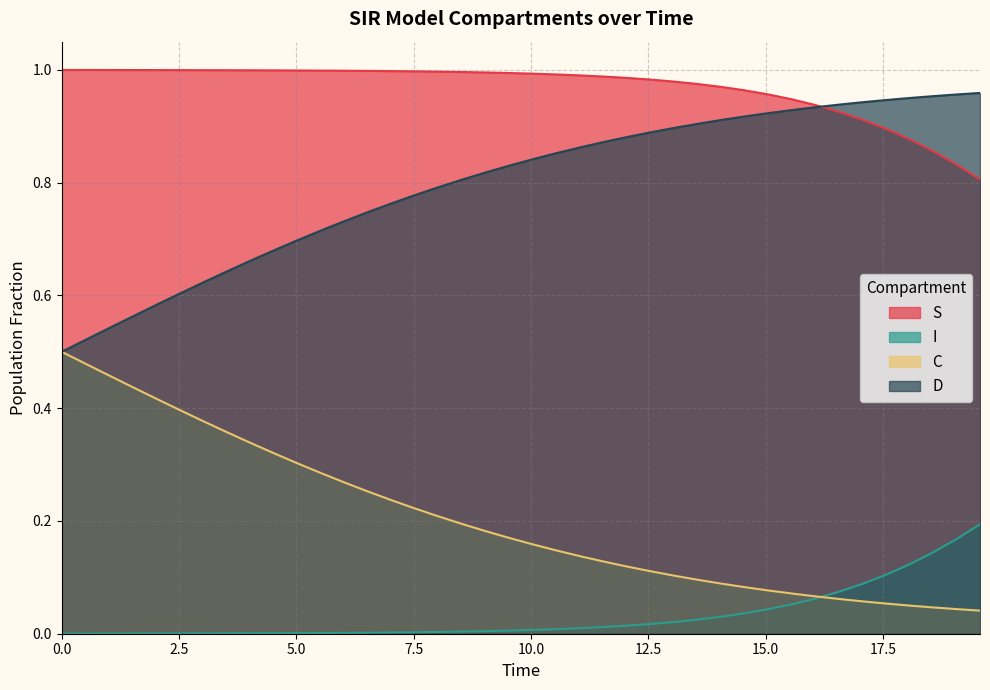

Reading left to right, transcribe all the data shown in this chart.

S: 0.0=1.0	0.5016722408026756=1.0	1.0033444816053512=1.0	1.5050167224080266=1.0	2.0066889632107023=1.0	2.508361204013378=1.0	3.0100334448160533=1.0	3.511705685618729=1.0	4.013377926421405=1.0	4.51505016722408=1.0	5.016722408026756=1.0	5.518394648829432=1.0	6.020066889632107=1.0	6.521739130434782=1.0	7.023411371237458=1.0	7.525083612040134=1.0	8.02675585284281=1.0	8.528428093645484=1.0	9.03010033444816=1.0	9.531772575250836=1.0	10.033444816053512=1.0	10.535117056856187=1.0	11.036789297658864=1.0	11.538461538461538=1.0	12.040133779264213=1.0	12.54180602006689=1.0	13.043478260869565=1.0	13.545150501672241=1.0	14.046822742474916=1.0	14.548494983277592=1.0	15.050167224080267=1.0	15.551839464882944=0.9	16.05351170568562=0.9	16.555183946488295=0.9	17.05685618729097=0.9	17.558528428093645=0.9	18.06020066889632=0.9	18.561872909698998=0.9	19.06354515050167=0.8	19.565217391304348=0.8
I: 0.0=0.0	0.5016722408026756=0.0	1.0033444816053512=0.0	1.5050167224080266=0.0	2.0066889632107023=0.0	2.508361204013378=0.0	3.0100334448160533=0.0	3.511705685618729=0.0	4.013377926421405=0.0	4.51505016722408=0.0	5.016722408026756=0.0	5.518394648829432=0.0	6.020066889632107=0.0	6.521739130434782=0.0	7.023411371237458=0.0	7.525083612040134=0.0	8.02675585284281=0.0	8.528428093645484=0.0	9.03010033444816=0.0	9.531772575250836=0.0	10.033444816053512=0.0	10.535117056856187=0.0	11.036789297658864=0.0	11.538461538461538=0.0	12.040133779264213=0.0	12.54180602006689=0.0	13.043478260869565=0.0	13.545150501672241=0.0	14.046822742474916=0.0	14.548494983277592=0.0	15.050167224080267=0.0	15.551839464882944=0.1	16.05351170568562=0.1	16.555183946488295=0.1	17.05685618729097=0.1	17.558528428093645=0.1	18.06020066889632=0.1	18.561872909698998=0.1	19.06354515050167=0.2	19.565217391304348=0.2
C: 0.0=0.5	0.5016722408026756=0.5	1.0033444816053512=0.5	1.5050167224080266=0.4	2.0066889632107023=0.4	2.508361204013378=0.4	3.0100334448160533=0.4	3.511705685618729=0.4	4.013377926421405=0.3	4.51505016722408=0.3	5.016722408026756=0.3	5.518394648829432=0.3	6.020066889632107=0.3	6.521739130434782=0.3	7.023411371237458=0.2	7.525083612040134=0.2	8.02675585284281=0.2	8.528428093645484=0.2	9.03010033444816=0.2	9.531772575250836=0.2	10.033444816053512=0.2	10.535117056856187=0.1	11.036789297658864=0.1	11.538461538461538=0.1	12.040133779264213=0.1	12.54180602006689=0.1	13.043478260869565=0.1	13.545150501672241=0.1	14.046822742474916=0.1	14.548494983277592=0.1	15.050167224080267=0.1	15.551839464882944=0.1	16.05351170568562=0.1	16.555183946488295=0.1	17.05685618729097=0.1	17.558528428093645=0.1	18.06020066889632=0.0	18.561872909698998=0.0	19.06354515050167=0.0	19.565217391304348=0.0
D: 0.0=0.5	0.5016722408026756=0.5	1.0033444816053512=0.5	1.5050167224080266=0.6	2.0066889632107023=0.6	2.508361204013378=0.6	3.0100334448160533=0.6	3.511705685618729=0.6	4.013377926421405=0.7	4.51505016722408=0.7	5.016722408026756=0.7	5.518394648829432=0.7	6.020066889632107=0.7	6.521739130434782=0.7	7.023411371237458=0.8	7.525083612040134=0.8	8.02675585284281=0.8	8.528428093645484=0.8	9.03010033444816=0.8	9.531772575250836=0.8	10.033444816053512=0.8	10.535117056856187=0.9	11.036789297658864=0.9	11.538461538461538=0.9	12.040133779264213=0.9	12.54180602006689=0.9	13.043478260869565=0.9	13.545150501672241=0.9	14.046822742474916=0.9	14.548494983277592=0.9	15.050167224080267=0.9	15.551839464882944=0.9	16.05351170568562=0.9	16.555183946488295=0.9	17.05685618729097=0.9	17.558528428093645=0.9	18.06020066889632=1.0	18.561872909698998=1.0	19.06354515050167=1.0	19.565217391304348=1.0